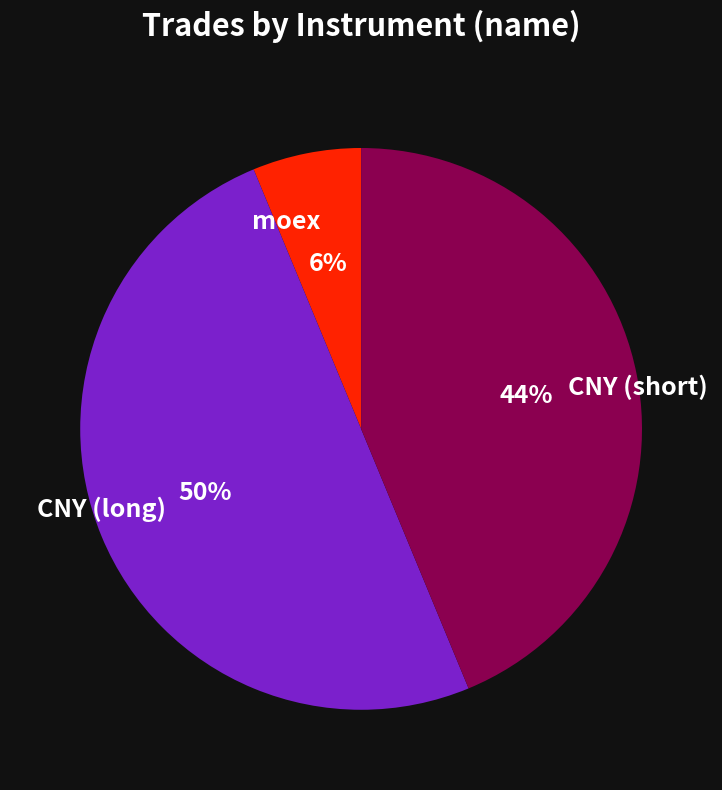

To the nearest percent, what portion does moex represent?

6%